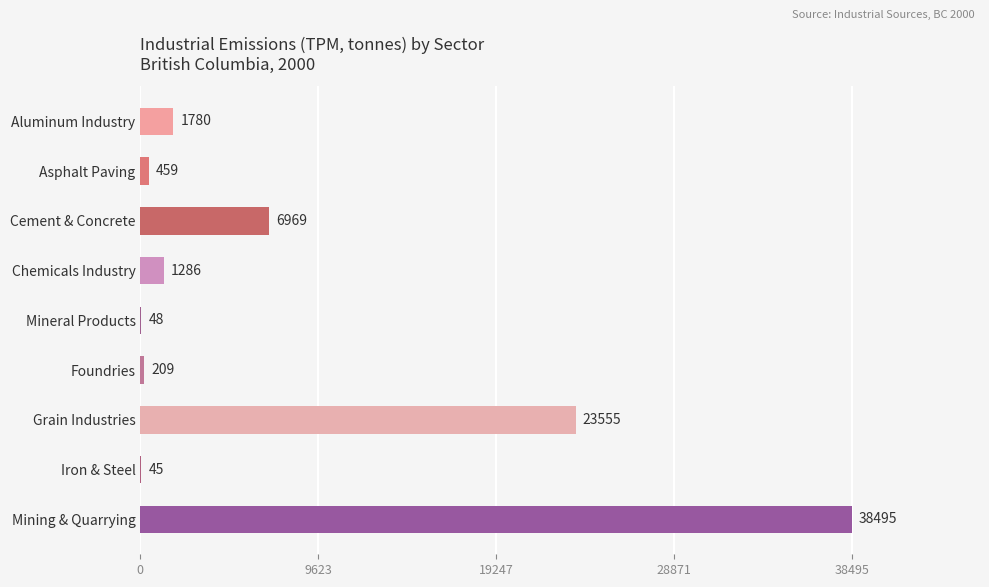

Are the bars grouped side by side (vs. stacked)?

No